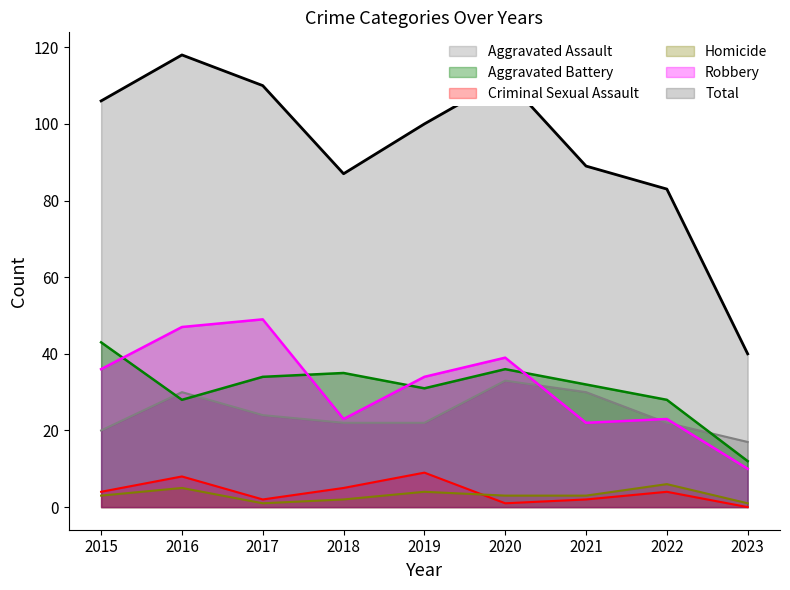

Rank the categories by Aggravated Assault value from highest to lowest.

2020, 2016, 2021, 2017, 2018, 2019, 2022, 2015, 2023